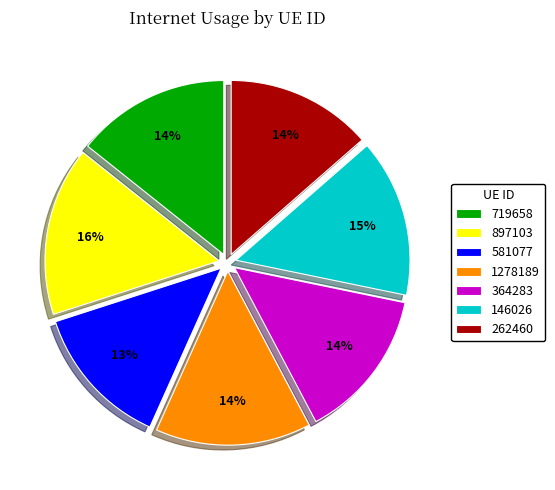

Is there any slice that represents more than half of the pie?

No